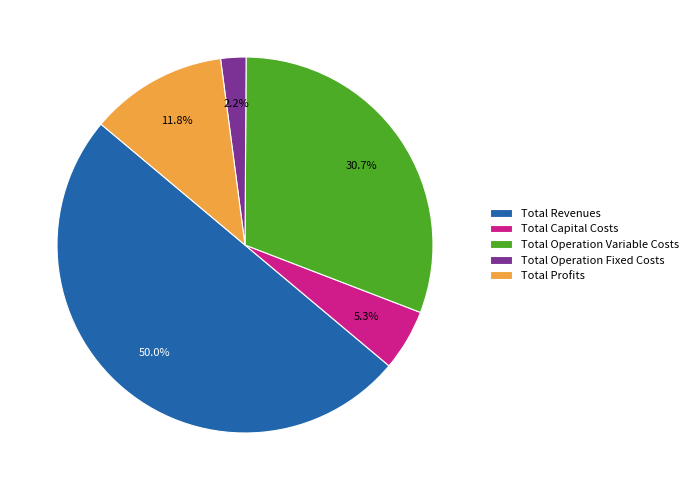

Is it true that Total Operation Fixed Costs is 17% of the pie?

False